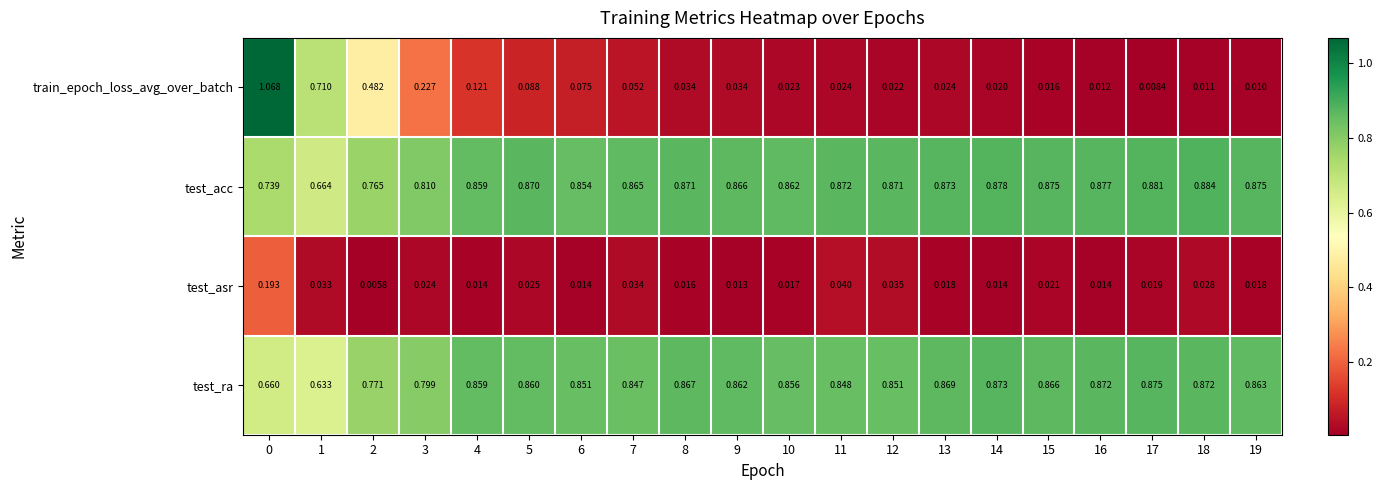

Which series has the largest total across all categories?

test_acc